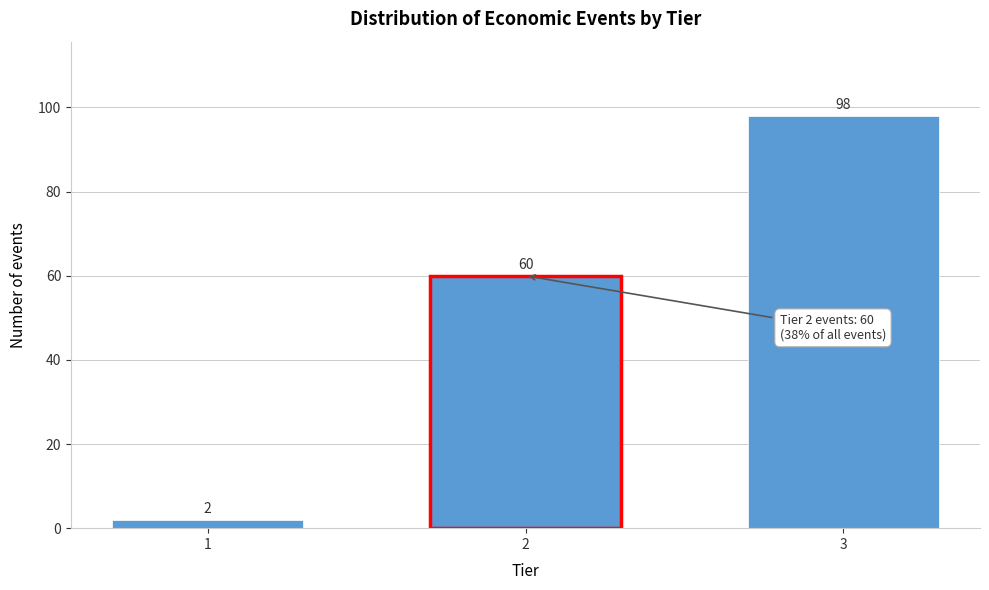

Reading left to right, transcribe all the data shown in this chart.

2	60	98